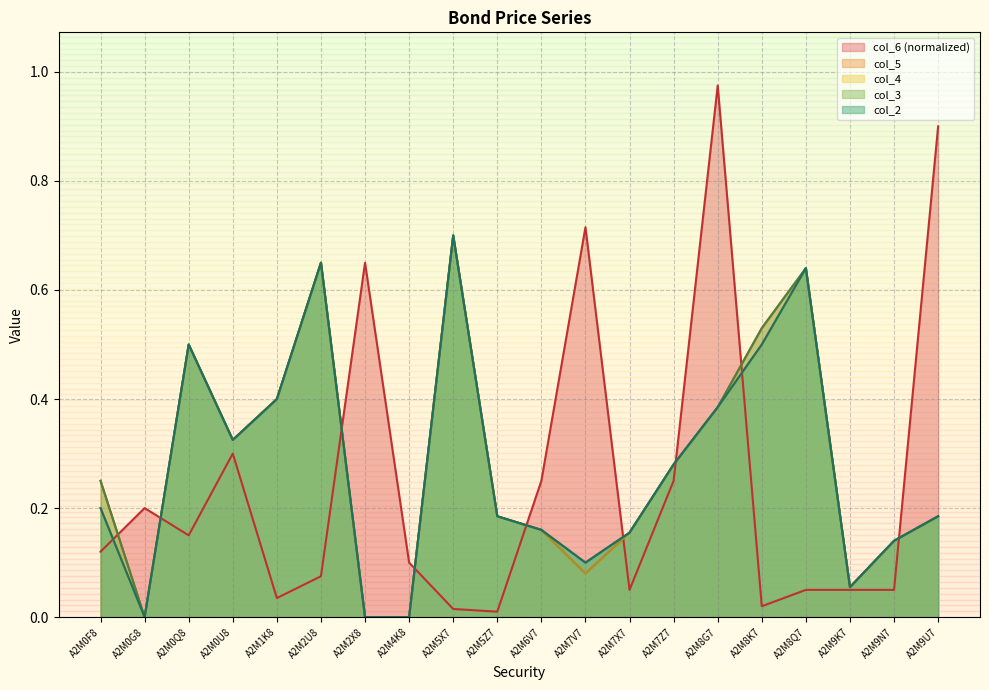

How many values in the col_2 series exceed 0?

17